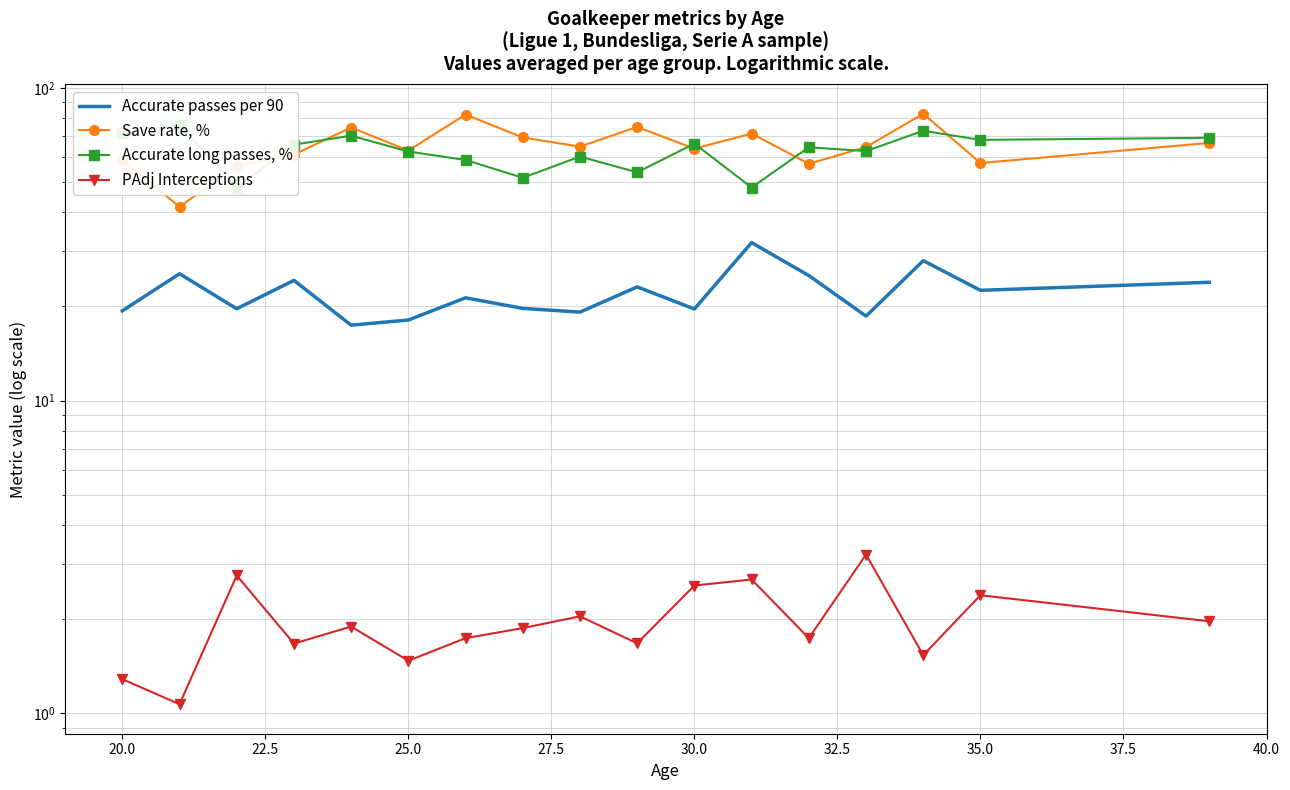

At how many categories does at least one series exceed 16?

17